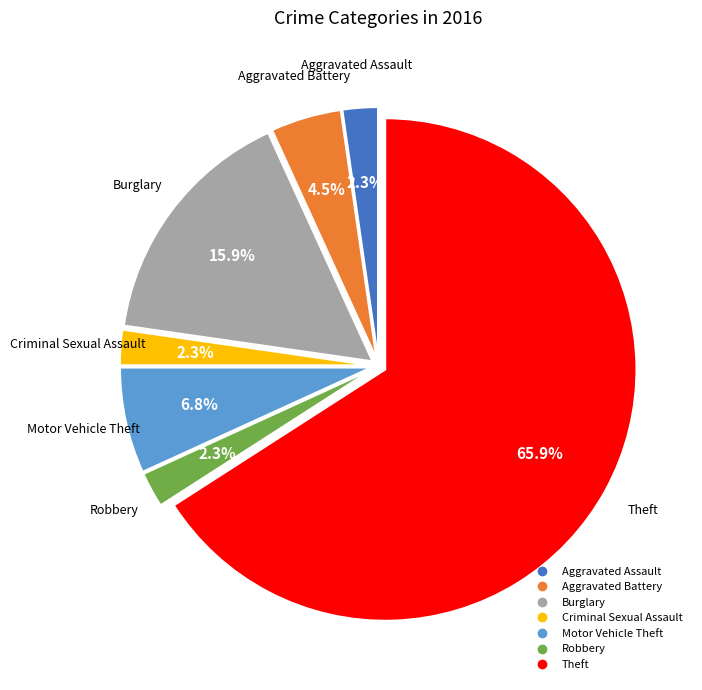

What is the ratio of the value at Criminal Sexual Assault to the value at Robbery?

1.0